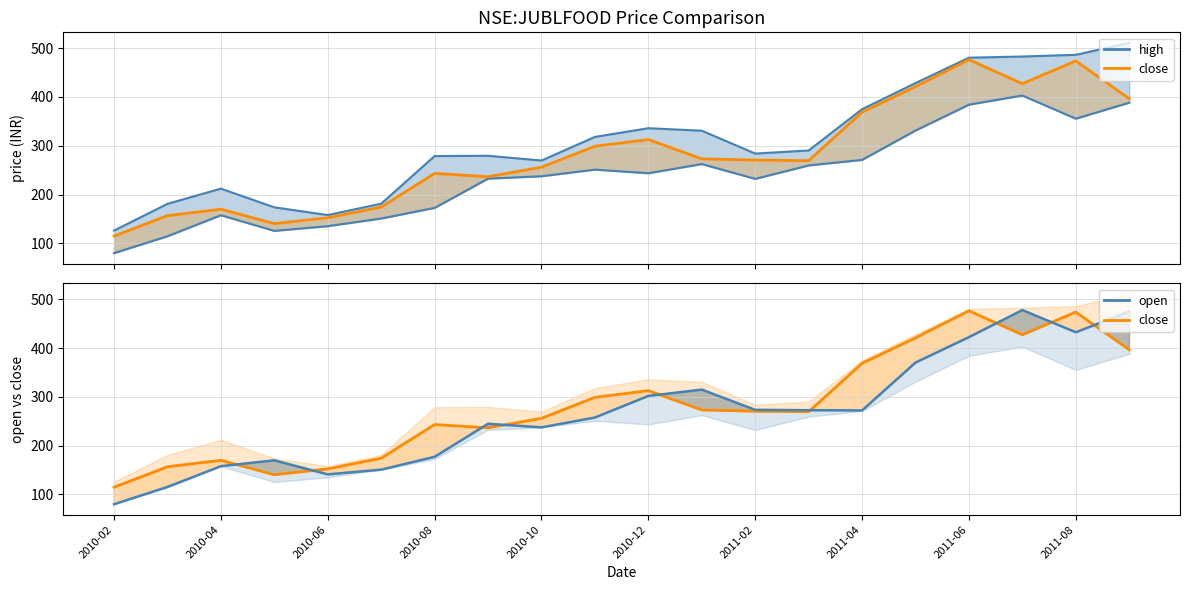

What is the sum of all values?

5634.4